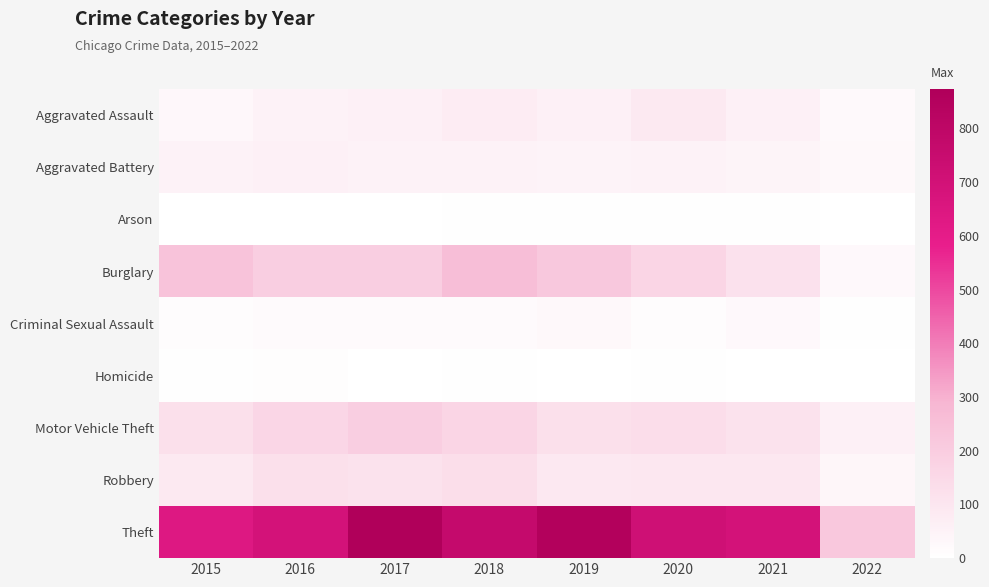

List the series in order of their peak value, highest first.

Theft, Burglary, Motor Vehicle Theft, Robbery, Aggravated Assault, Aggravated Battery, Criminal Sexual Assault, Homicide, Arson